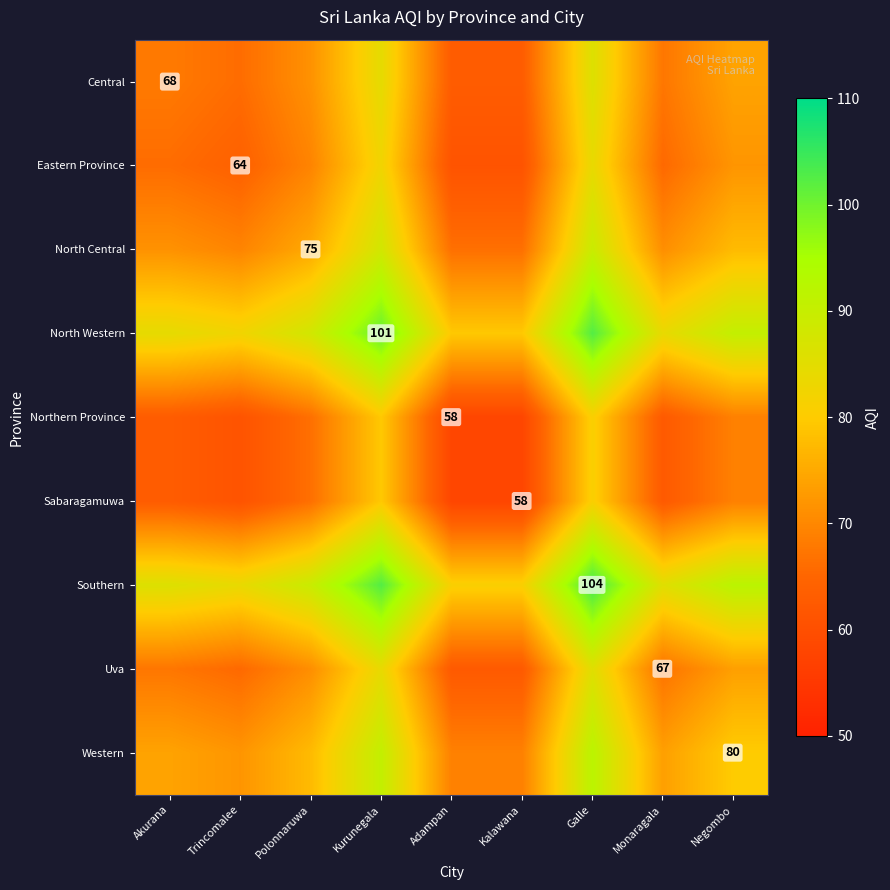

Which label corresponds to the largest value in the chart?

Galle